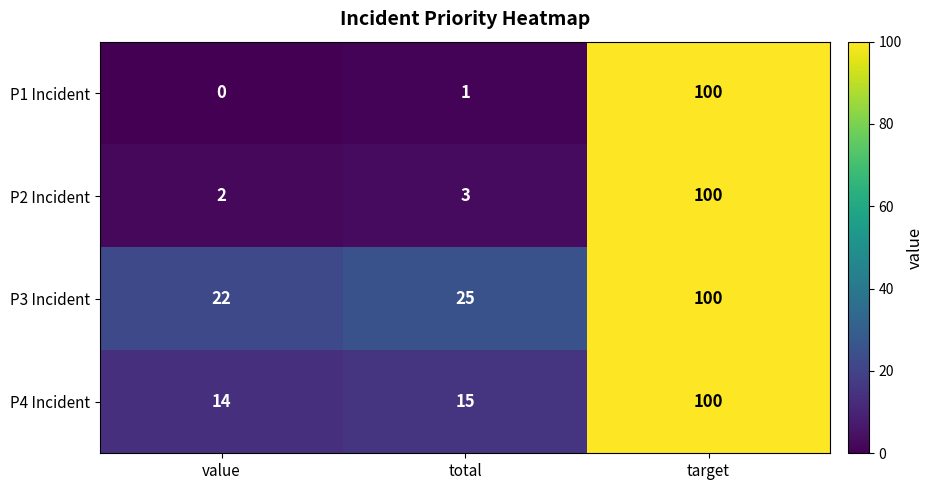

At which category is the sum across all series the highest?

target